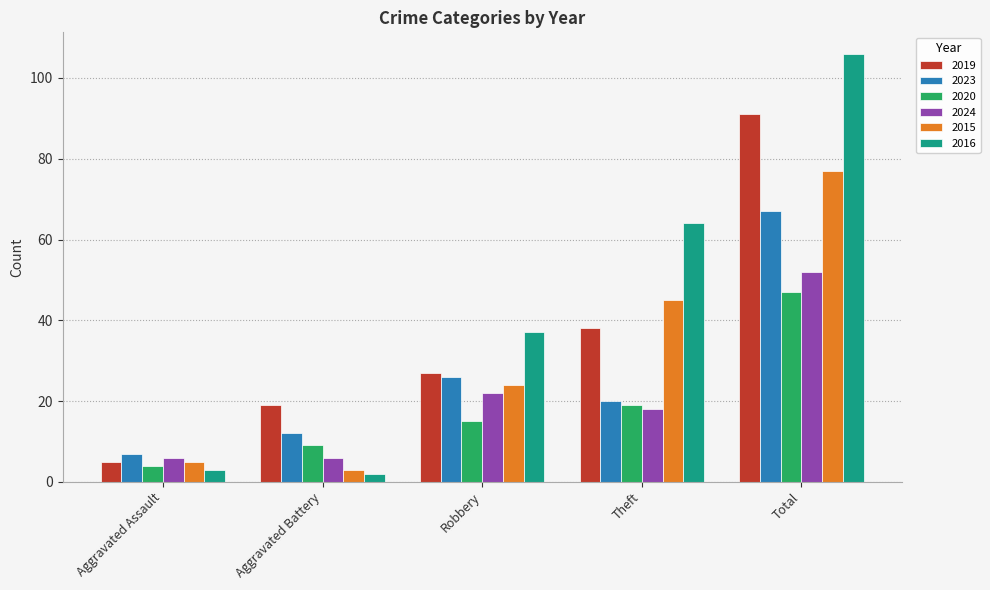

How many series are shown in this chart?

6